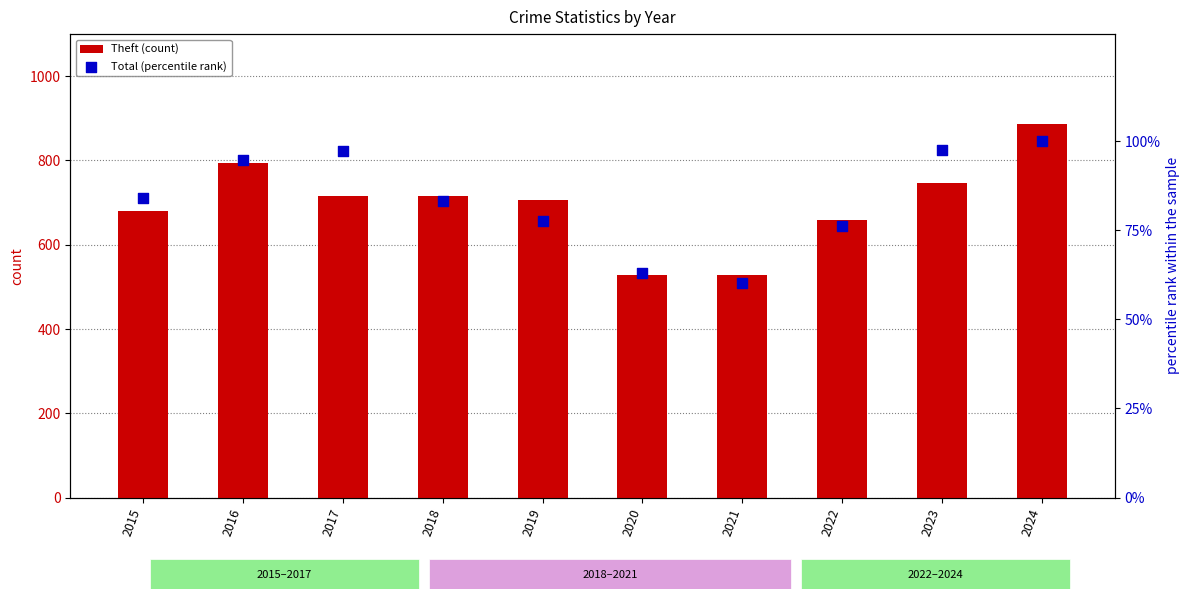

Which series reaches the minimum Y coordinate?

Total (percentile rank)